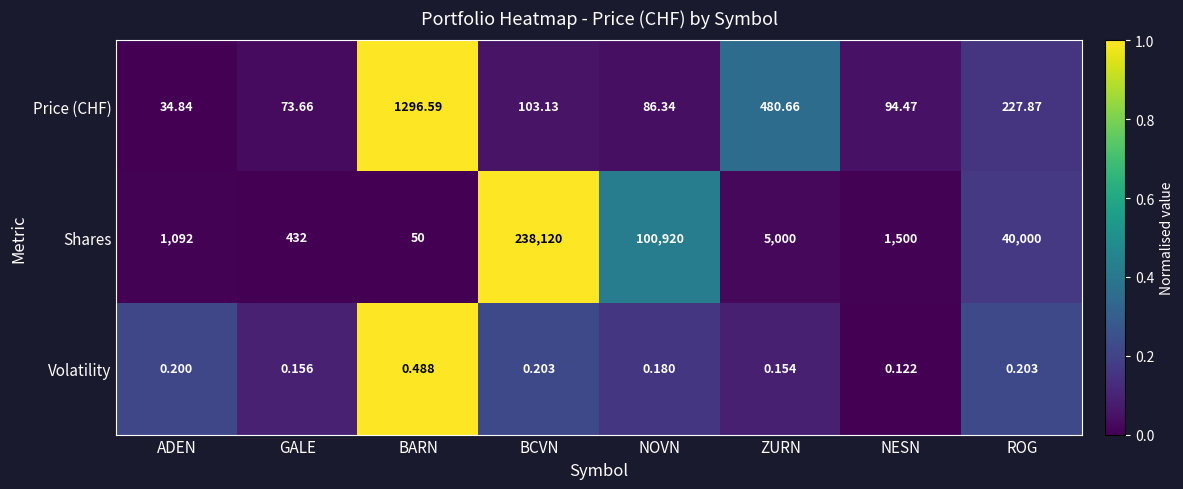

Which series has the largest range (max minus min)?

Shares